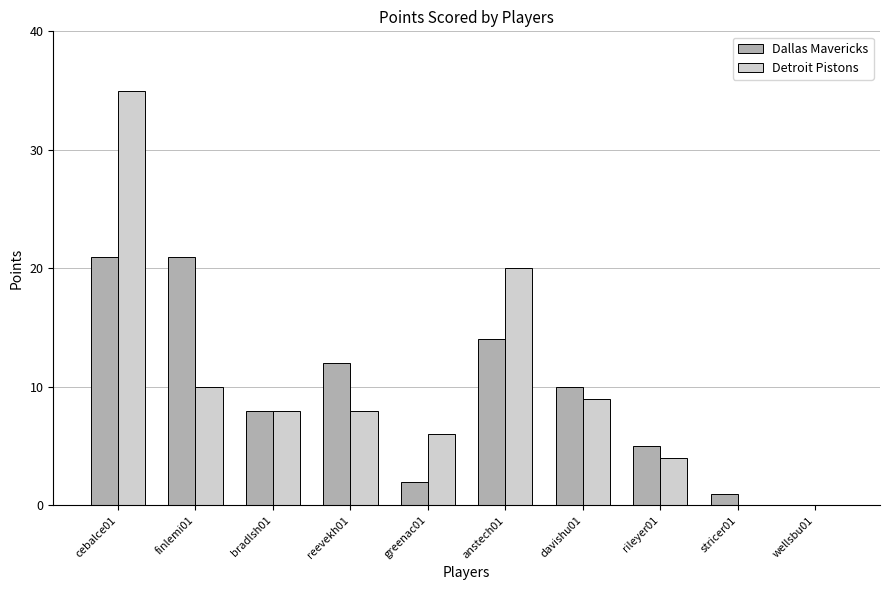

At which category is the sum across all series the highest?

cebalce01